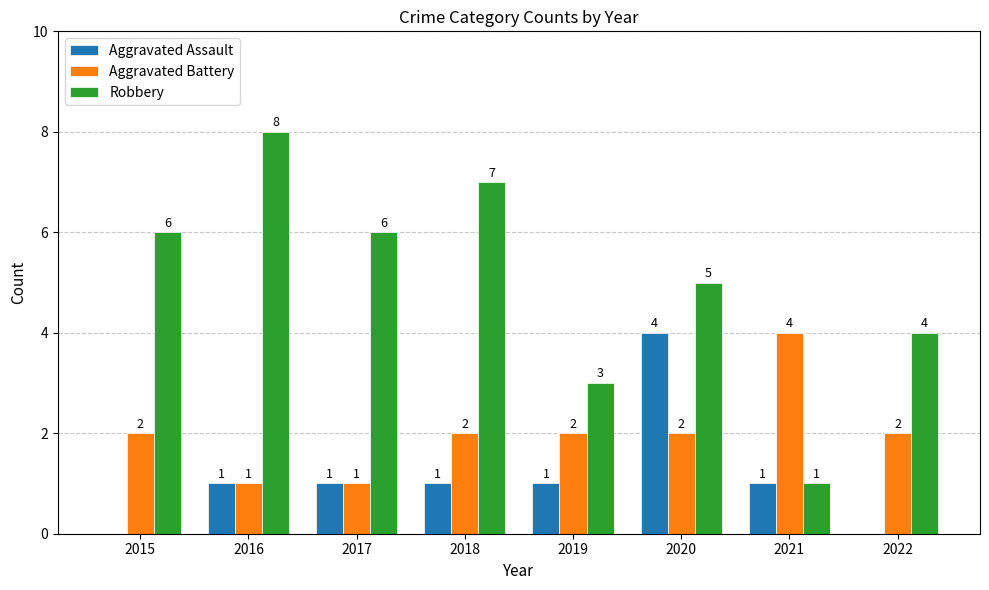

What are all the series names shown in the legend?

Aggravated Assault, Aggravated Battery, Robbery